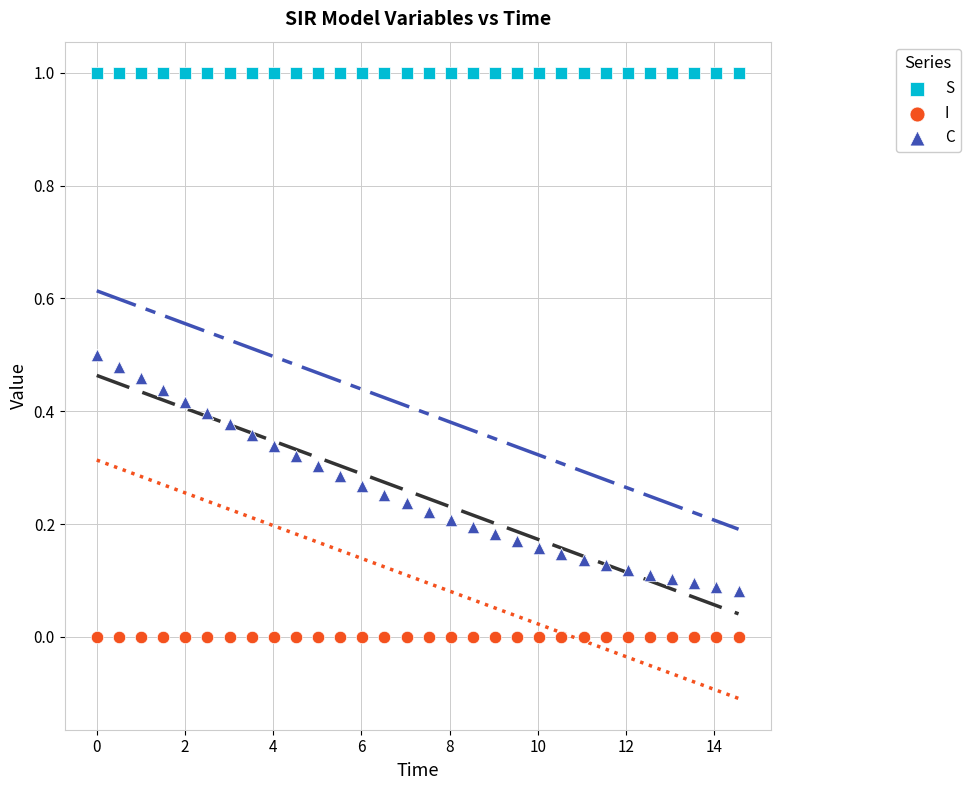

Across all data points, what is the range of Y values (max minus min)?

1.0